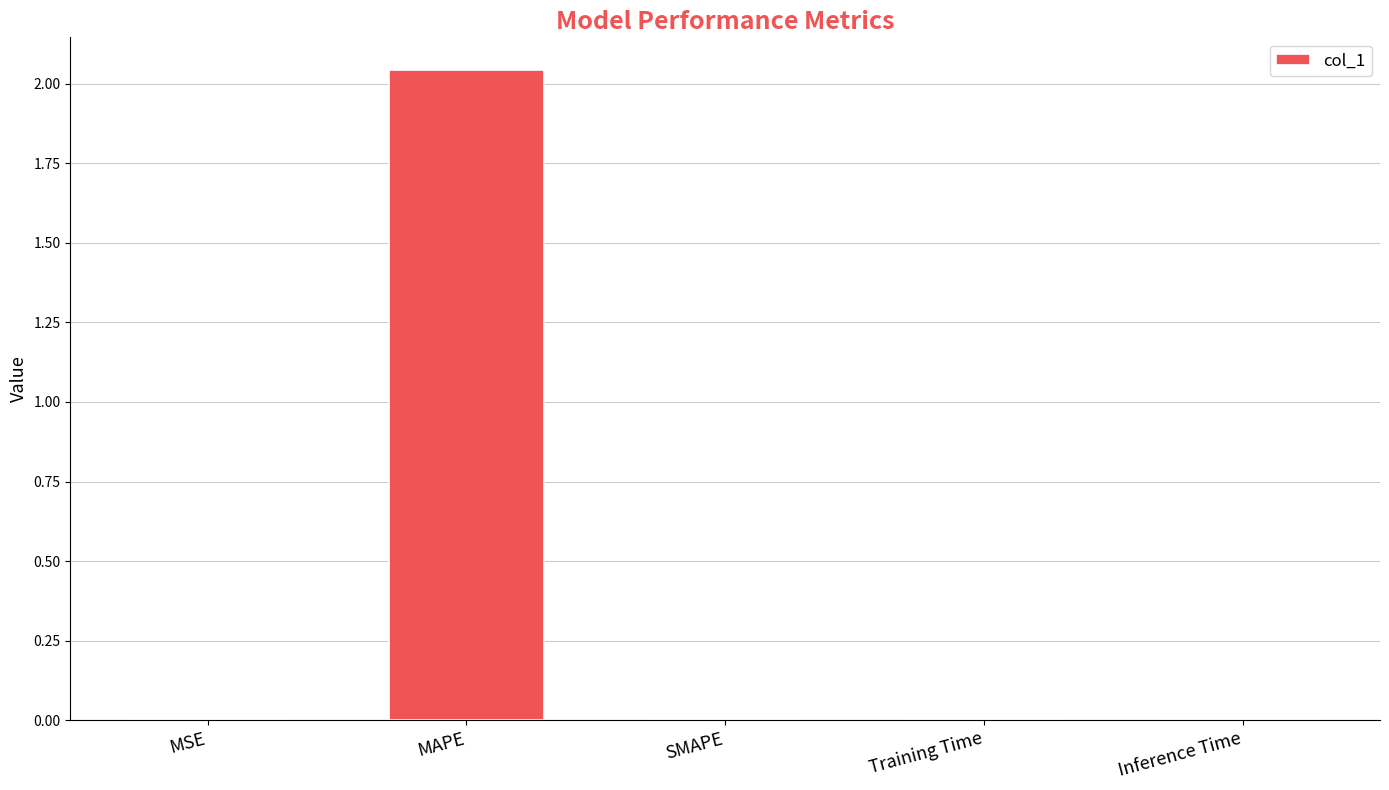

At which category does the chart reach its peak across all series?

MAPE